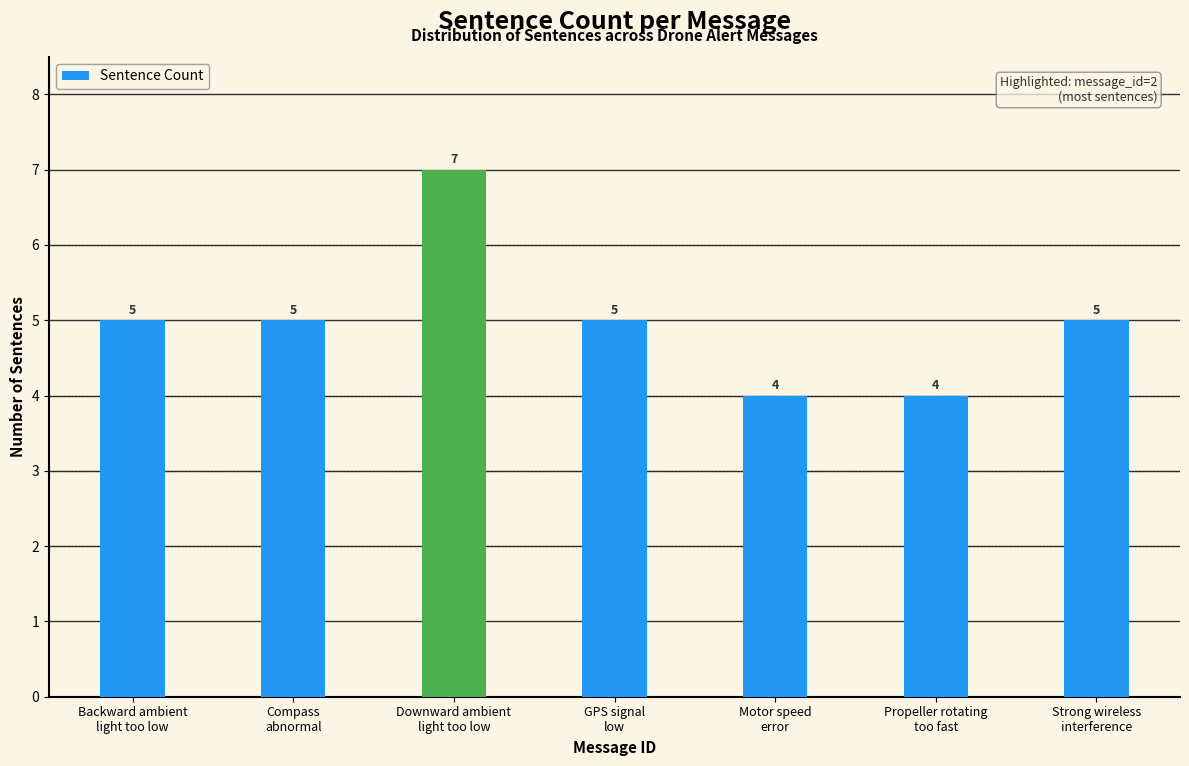

What is the greatest value displayed?

7